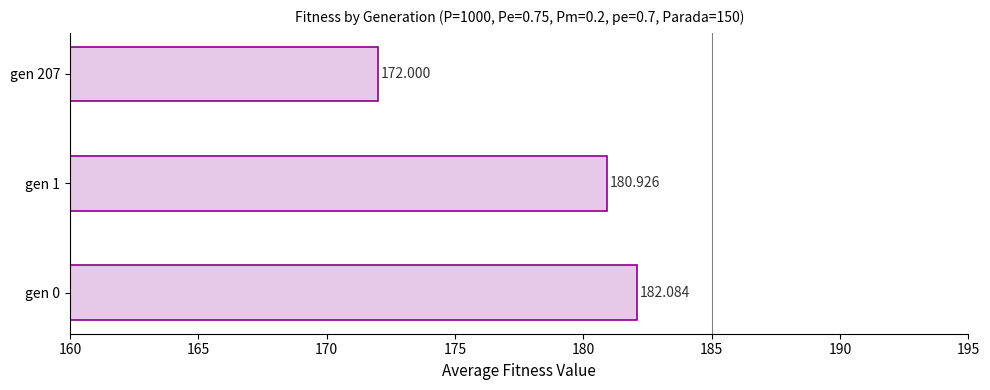

How many bars are there in total?

3